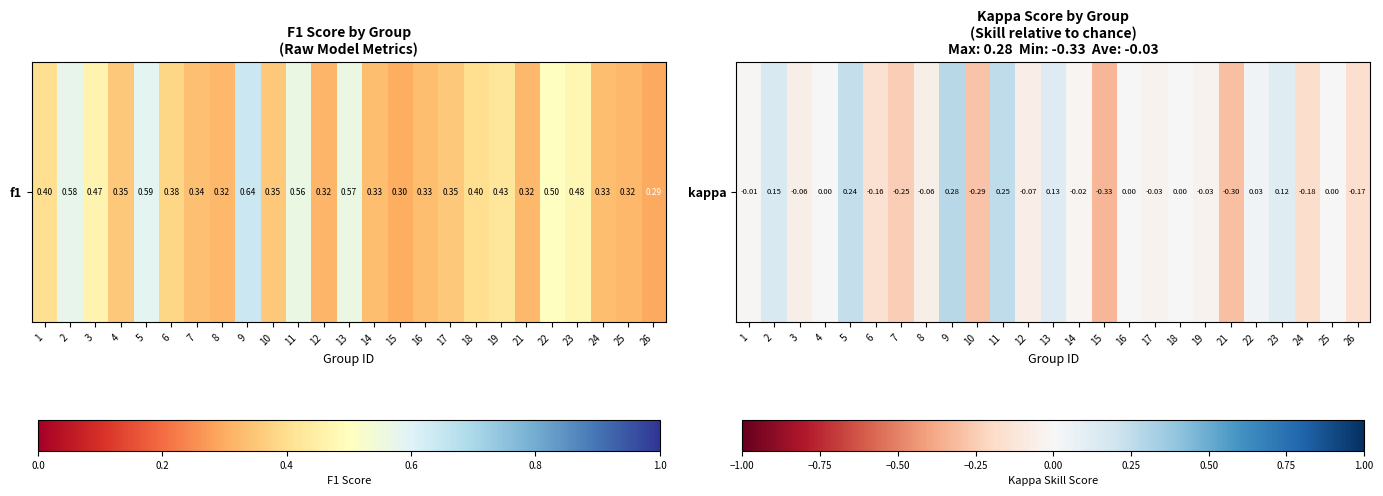

Where is the data nearest to the value 0?

4